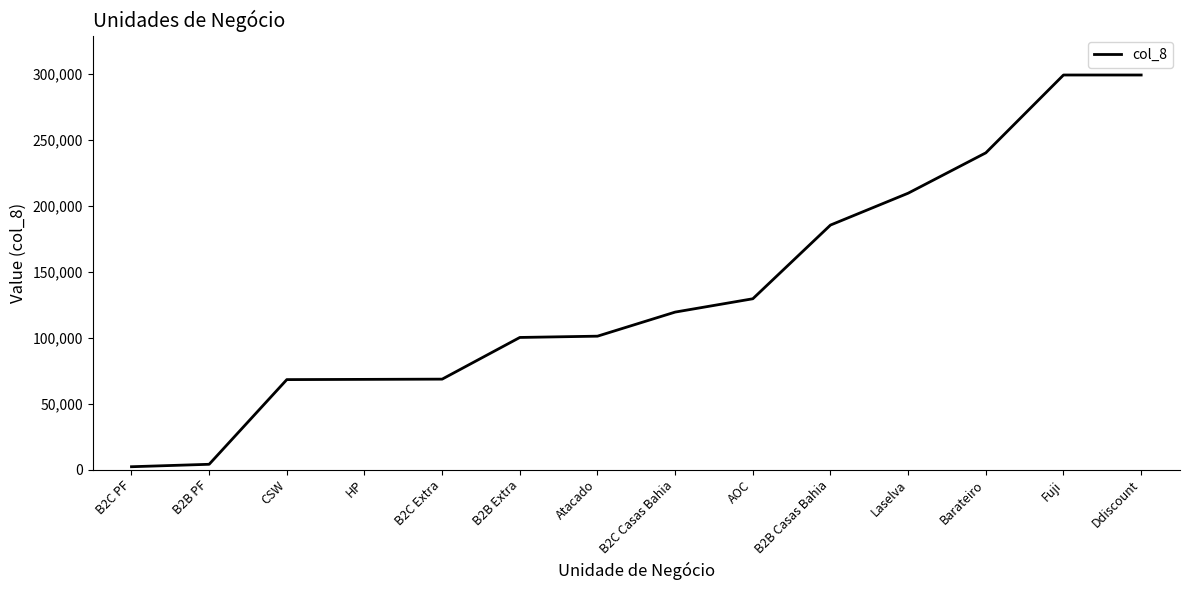

What is the difference between the maximum and minimum values?

296887